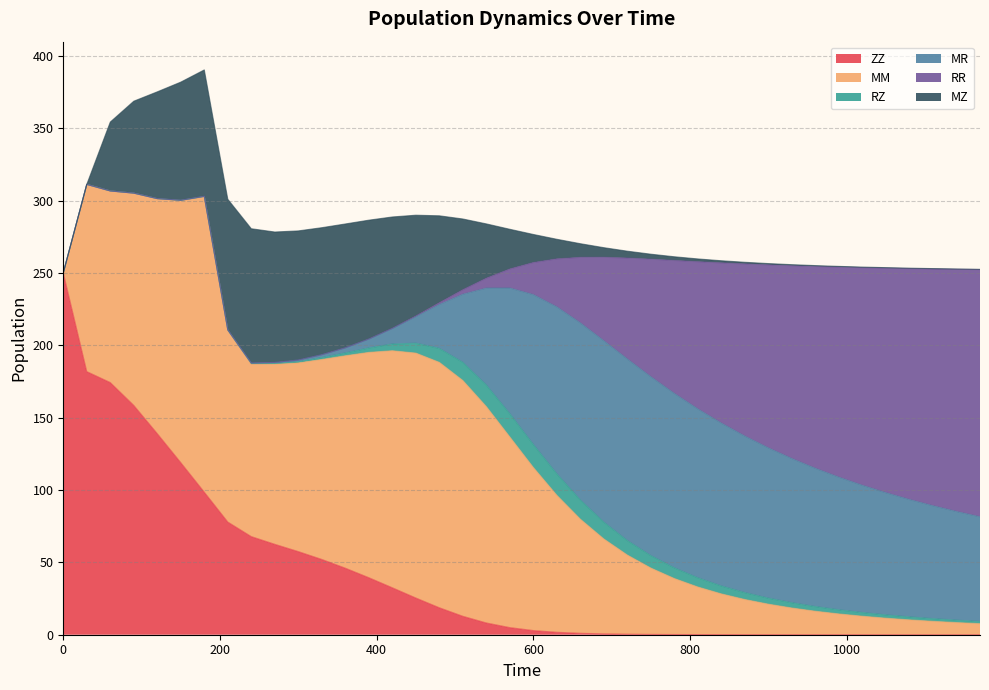

Rank the series at 570 from lowest to highest value.

ZZ, RR, RZ, MZ, MR, MM